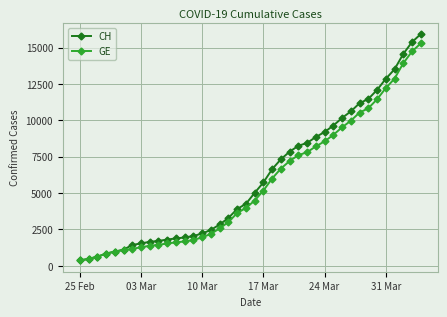

Rank the series by their maximum value, from lowest to highest.

GE, CH